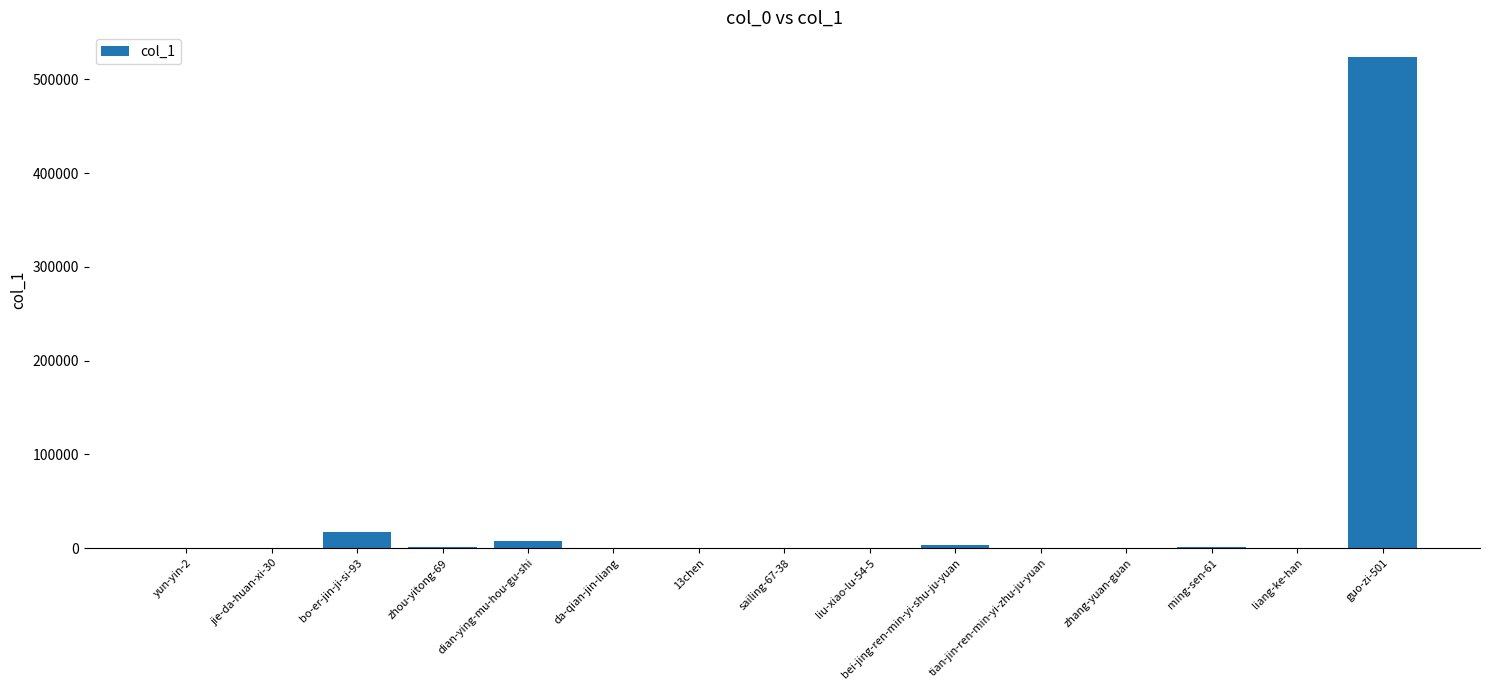

What is the maximum value shown in the chart?

523883